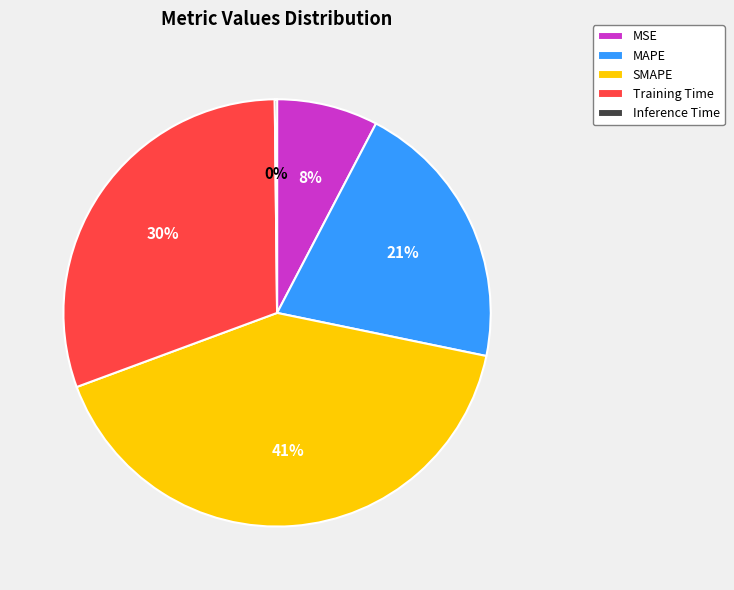

The Training Time slice represents 18% of the pie. True or false?

False